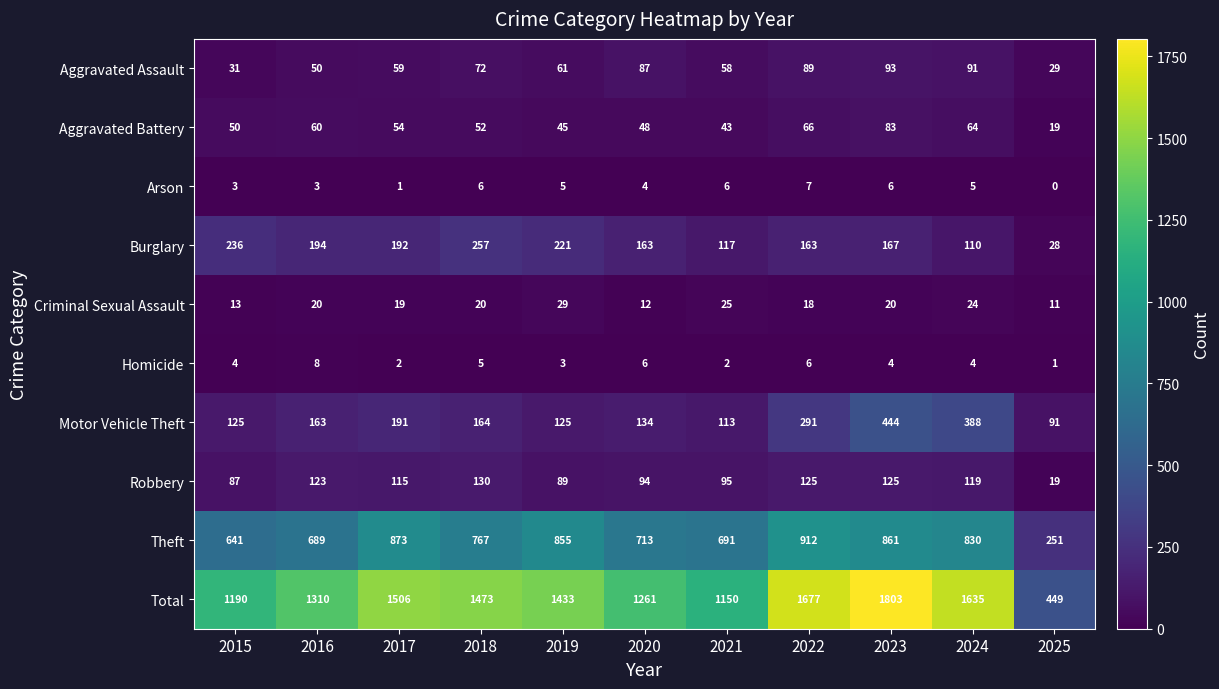

Which series has the largest total across all categories?

Total